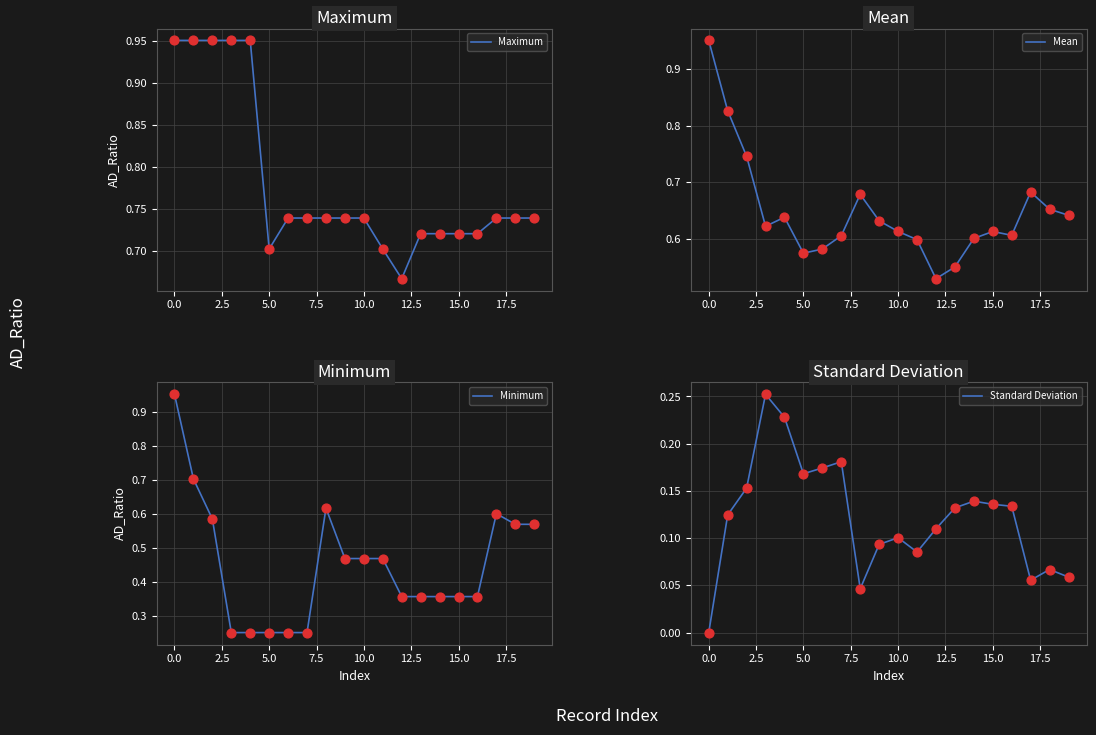

What are all the series names shown in the legend?

Maximum, Mean, Minimum, Standard Deviation